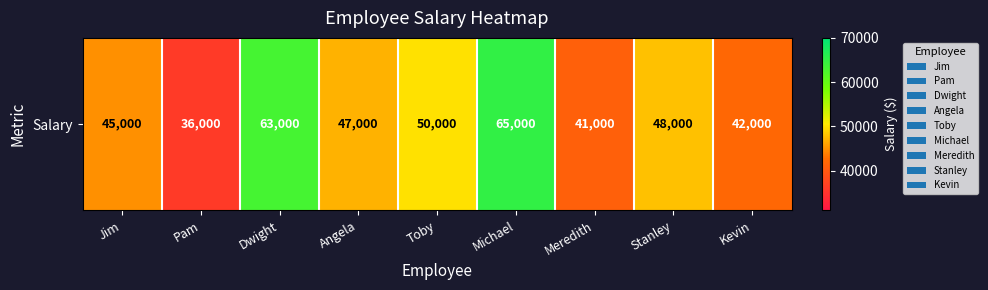

The chart shows a value of 68561 at Stanley. True or false?

False